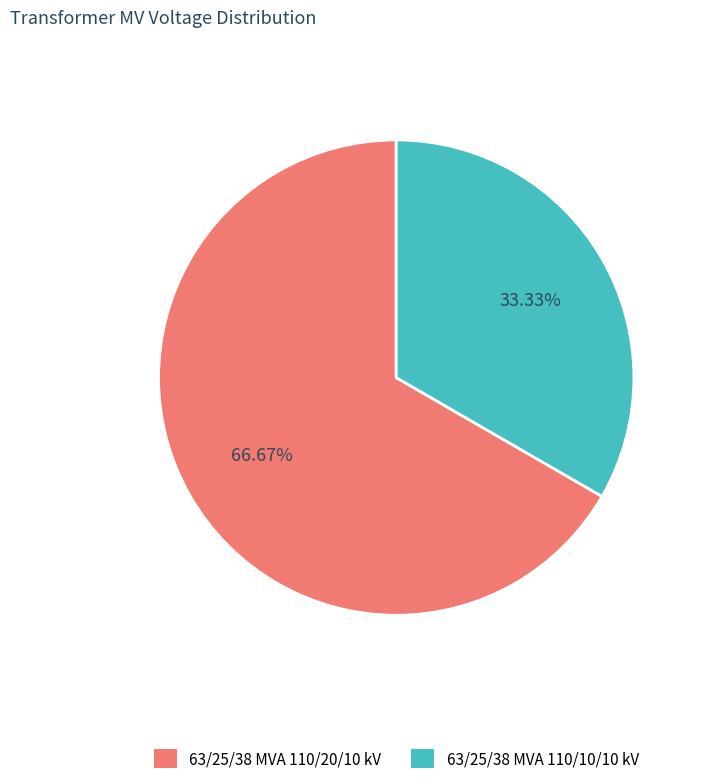

Is there a majority slice in this chart?

Yes